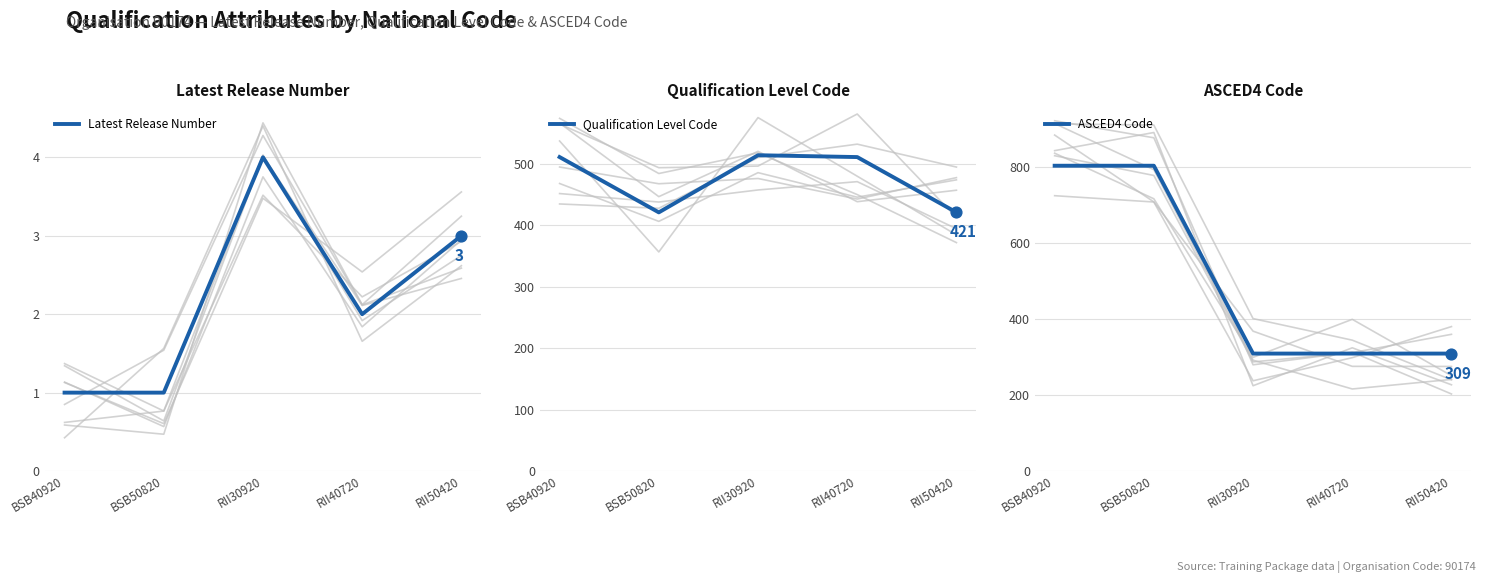

Which series reaches the maximum Y coordinate?

ASCED4 Code